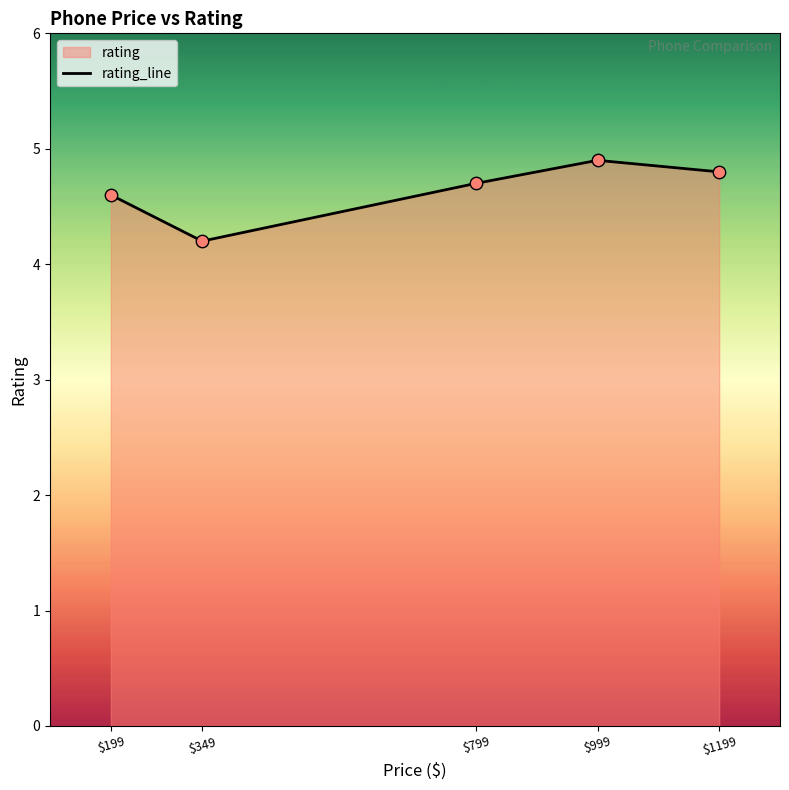

Between $799 and $999, which is larger?

$999